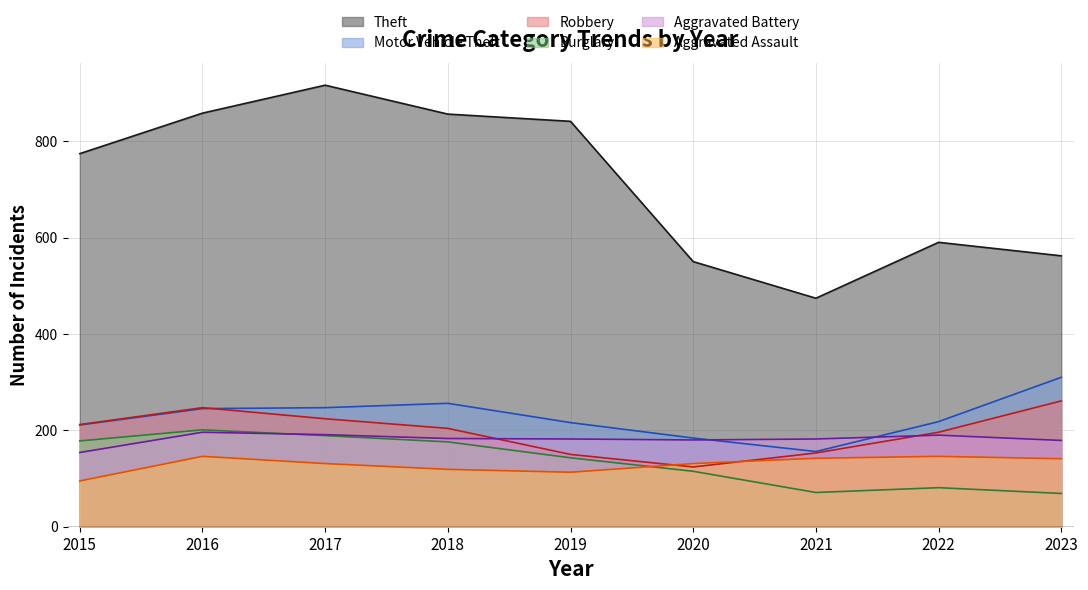

At which category does Aggravated Battery reach its first local peak?

2016